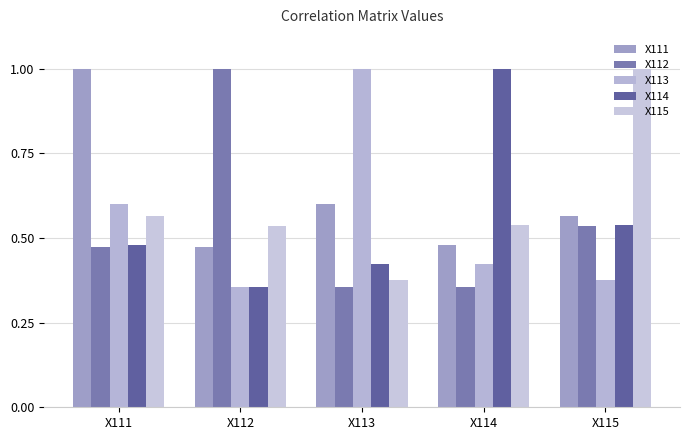

List the labels in order of X112 value, largest first.

X112, X115, X111, X113, X114